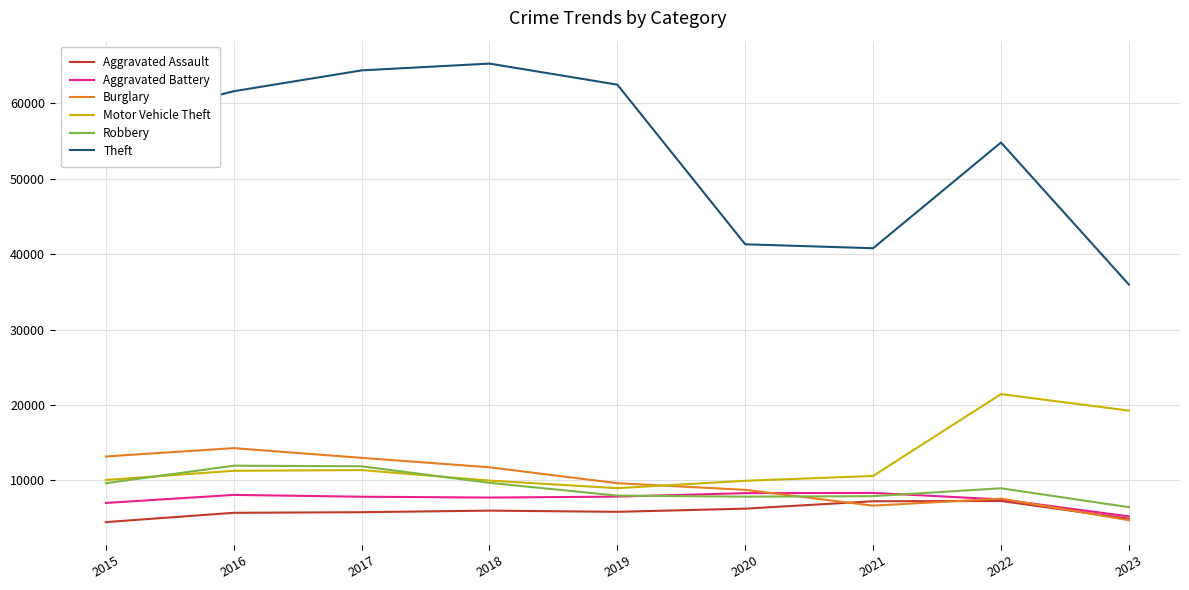

The Theft series shows 54820 at 2022. True or false?

True